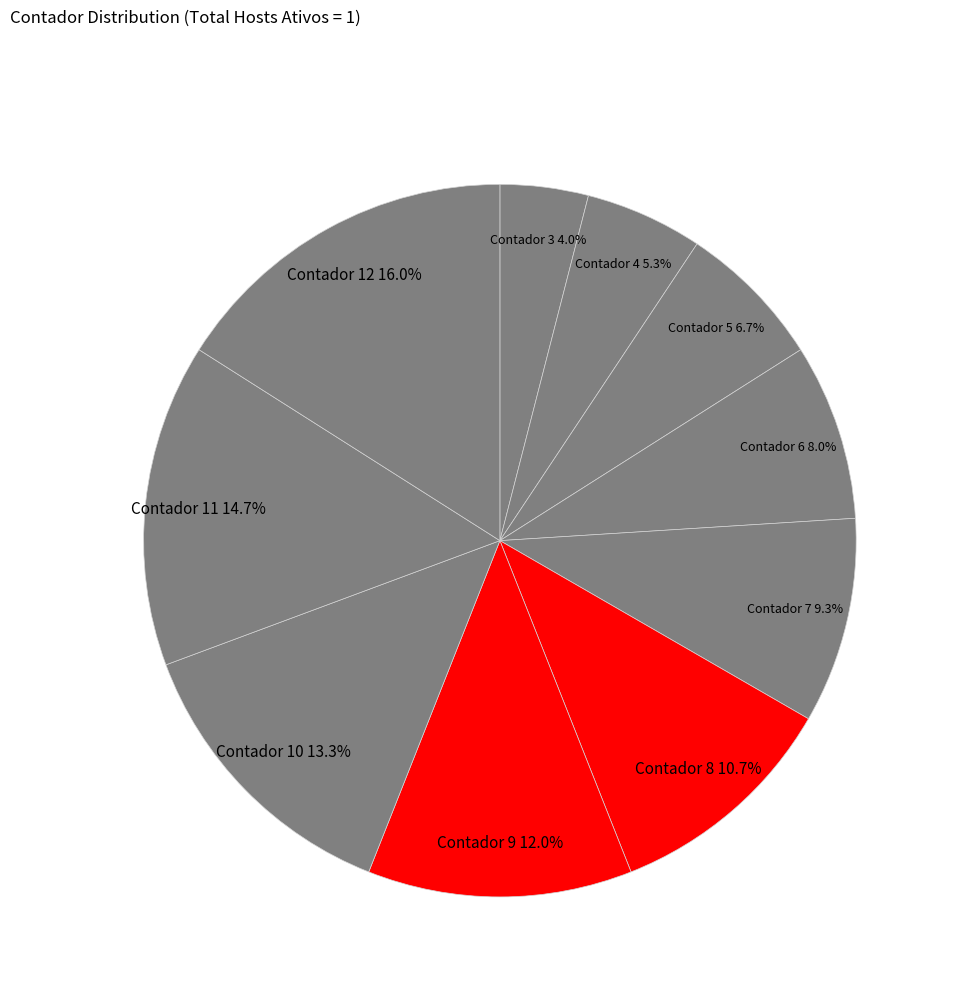

Combined, what portion of the pie is Contador 5 and Contador 10?

20.0%